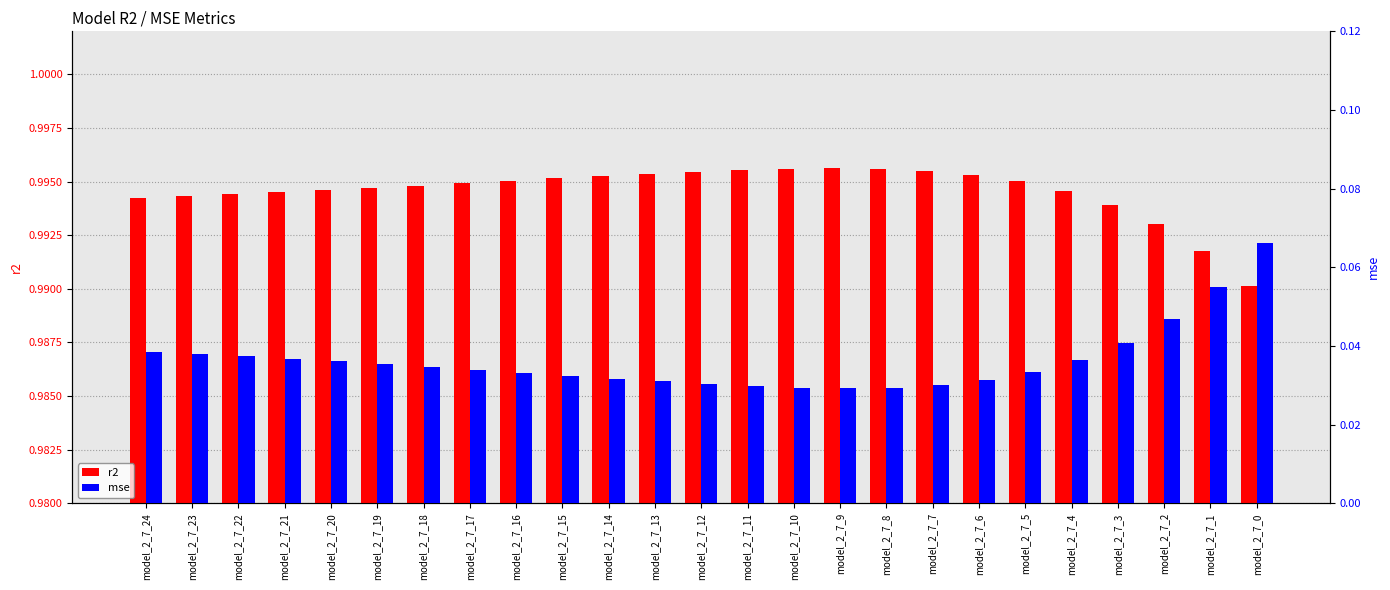

Which series changed the most between model_2_7_23 and model_2_7_9?

mse